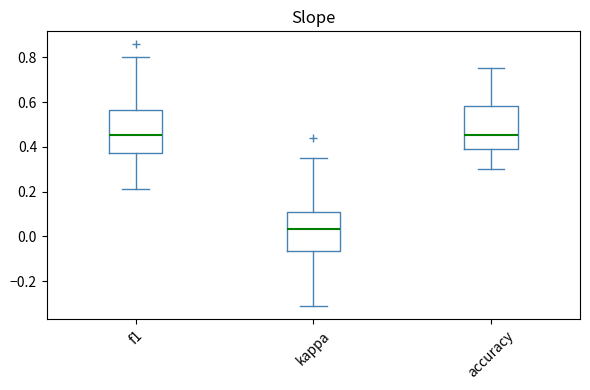

Reading left to right, transcribe this box plot: for each box, give where its median line is, the range the box spans, and where its two whiskers end, as read against the y-axis. The values are not printed on the chart, so give them approximately, as read against the axis.

f1: median 0.46, box 0.38 to 0.56, whiskers 0.20 to 0.80
kappa: median 0.04, box -0.06 to 0.10, whiskers -0.32 to 0.36
accuracy: median 0.46, box 0.38 to 0.58, whiskers 0.30 to 0.76